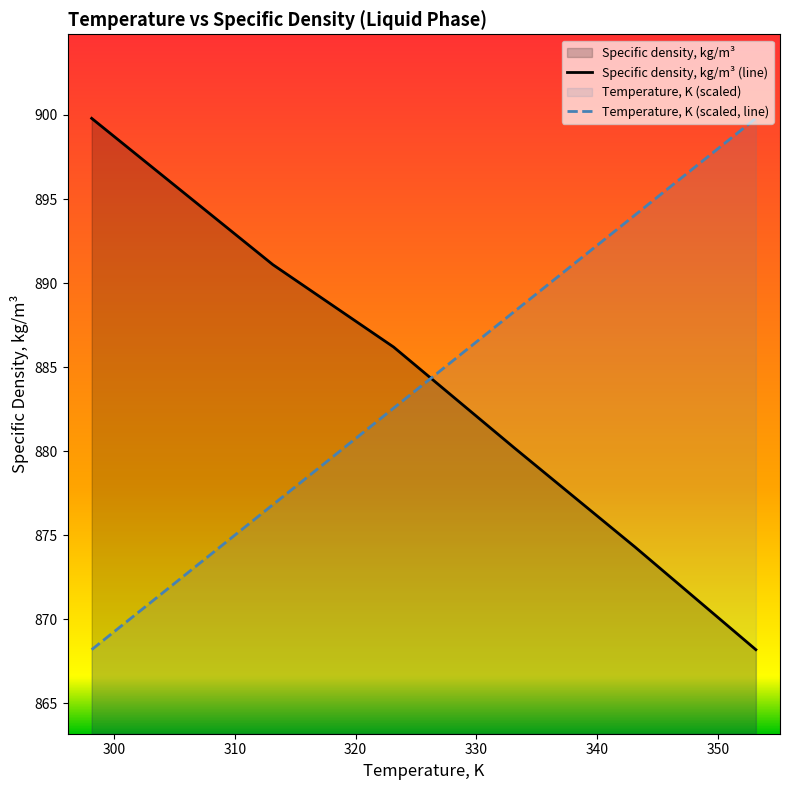

What is the sum of all Temperature, K (scaled, line) values?

6180.8